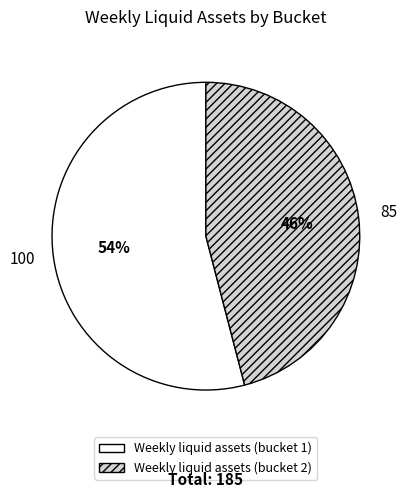

What is the majority slice?

Weekly liquid assets (bucket 1)